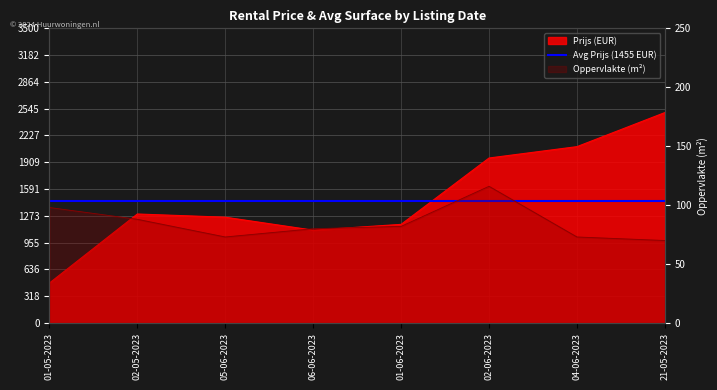

What is the maximum value shown in the chart?

2500